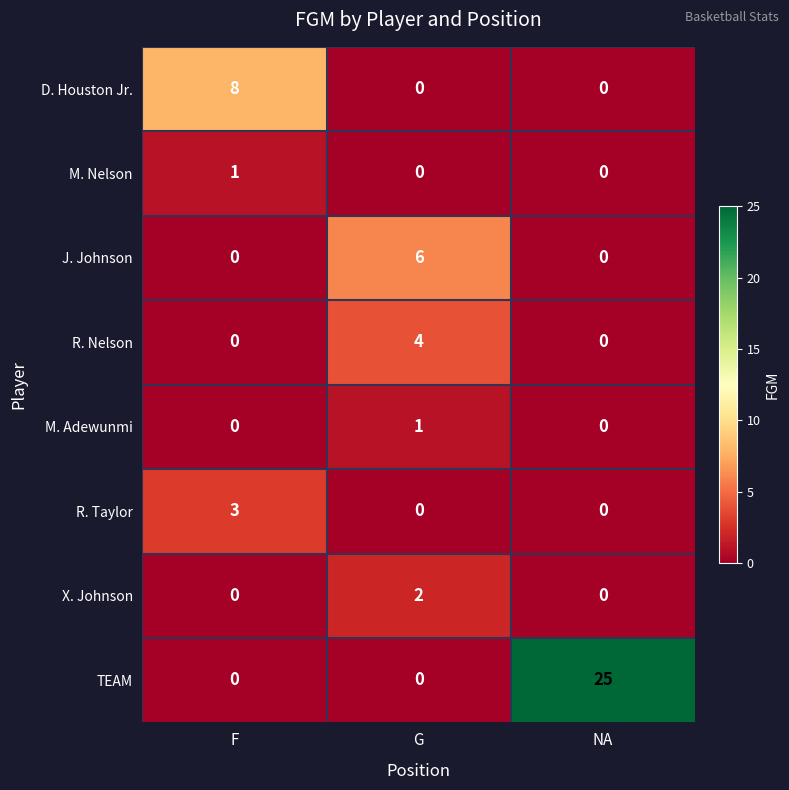

How many series are shown in this chart?

8